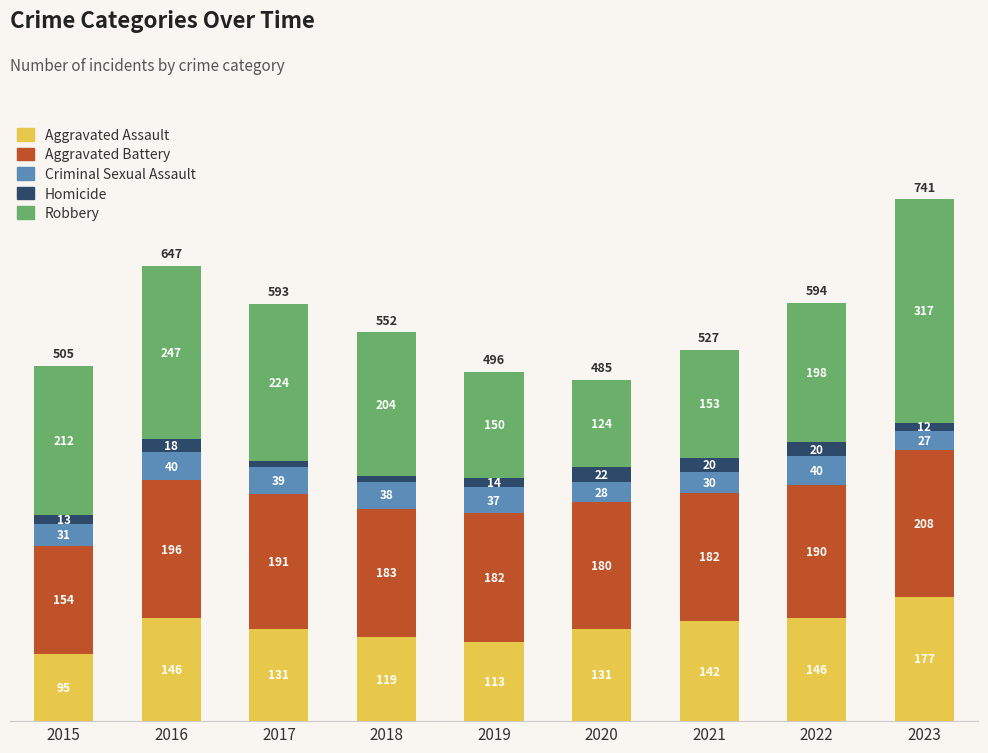

Which category has the lowest value in the Aggravated Assault series?

2015